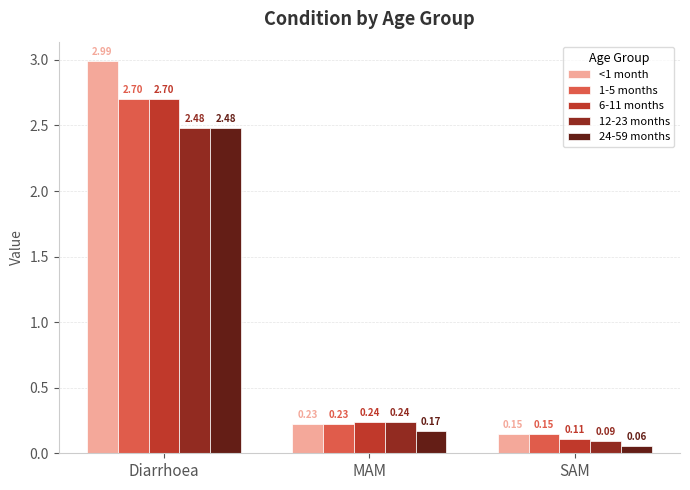

Rank the categories by 1-5 months value from lowest to highest.

SAM, MAM, Diarrhoea